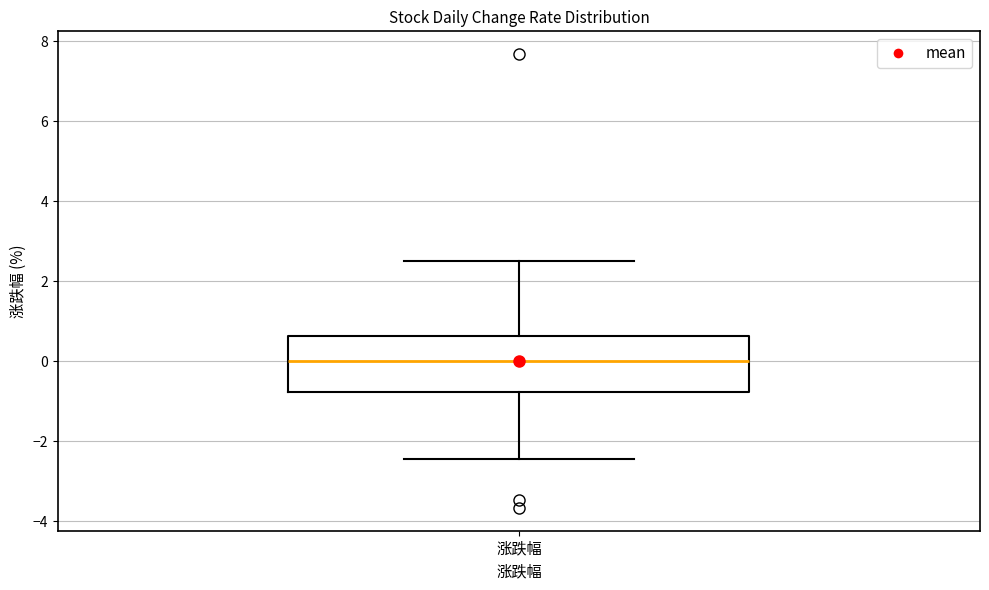

Transcribe this box plot: give where the median line is, the range the box spans, and where the two whiskers end, as read against the y-axis. The values are not printed on the chart, so give them approximately, as read against the axis.

median 0.0, box -0.8 to 0.6, whiskers -2.4 to 2.6